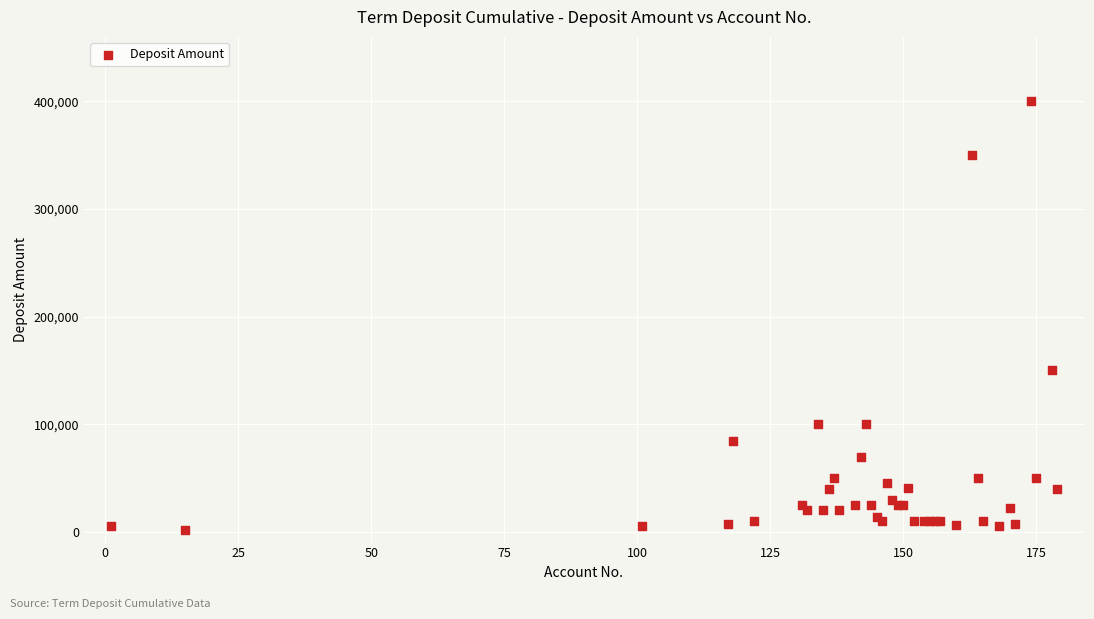

What Y value in the scatter plot is closest to 200750?

150000